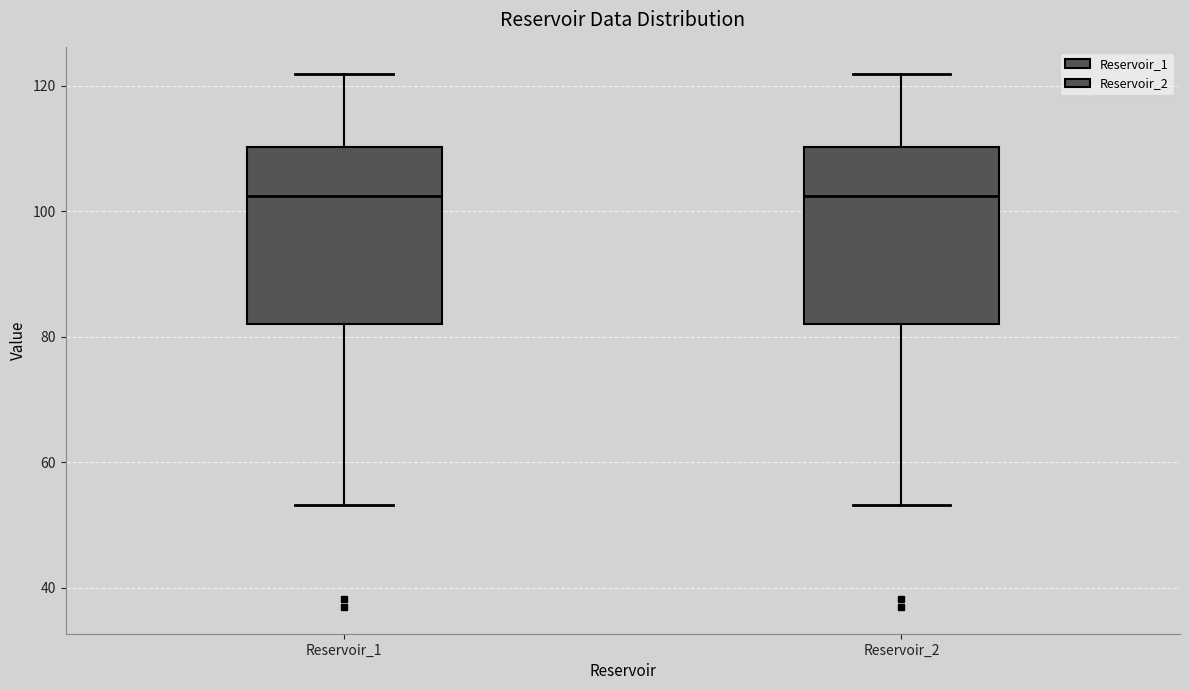

Where does the upper whisker of the box for Reservoir_2 end on the y-axis? The values are not printed on the chart, so give them approximately, as read against the axis.

122